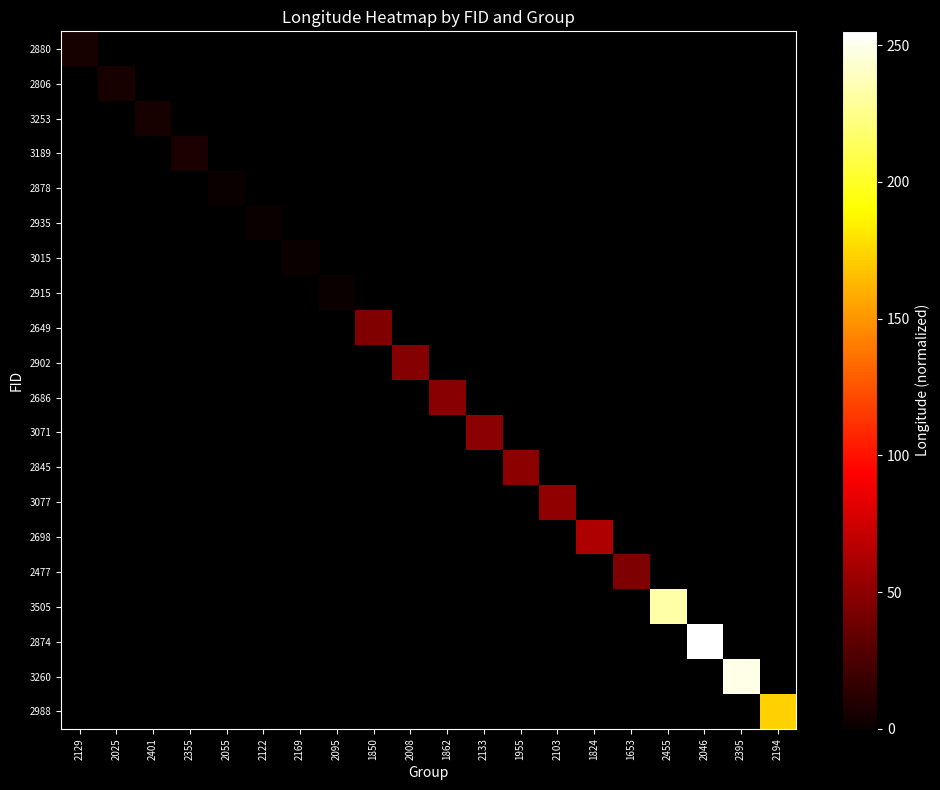

Is the value of 2845 at 2046 greater than the value of 3071 at 2401?

No